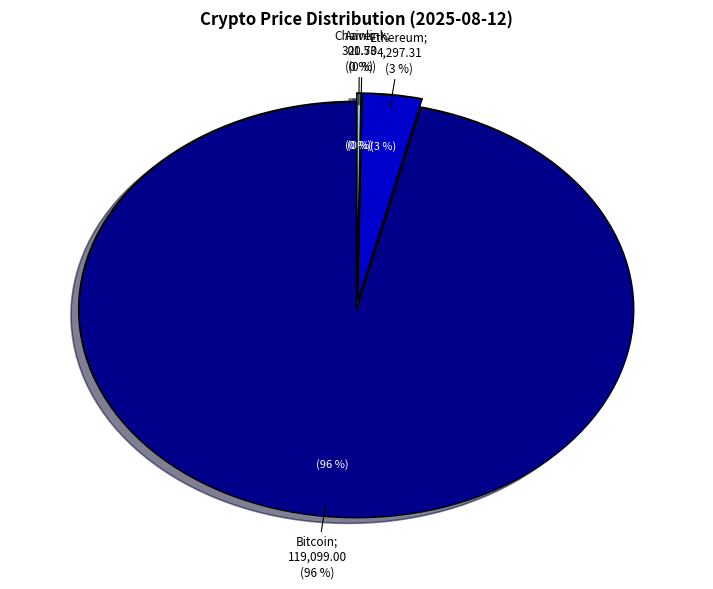

Combined, what portion of the pie is Chainlink and Ethereum?

3.5%